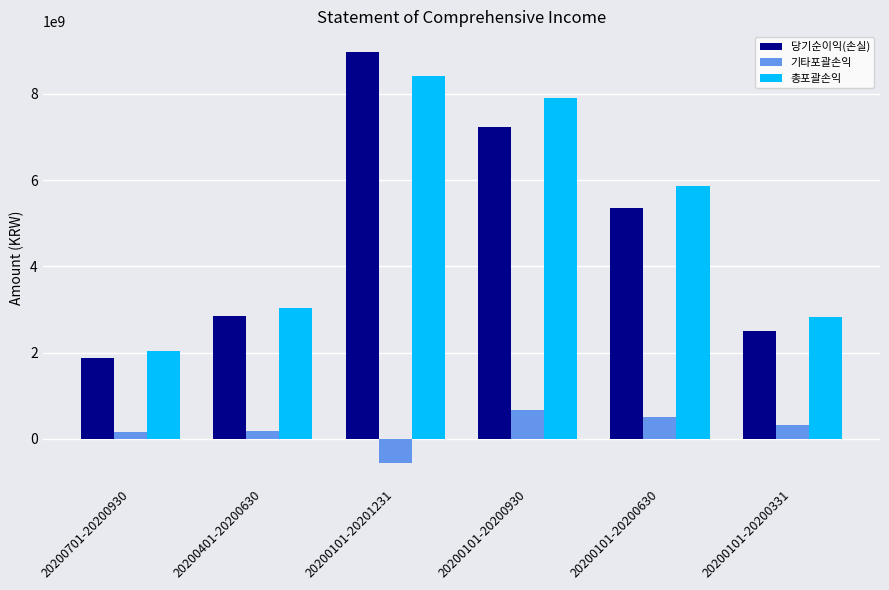

True or false: 총포괄손익 has a value of 2822015095 at 20200101-20200331.

True